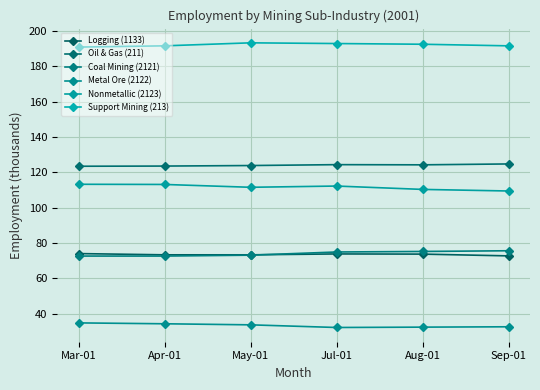

Reading left to right, what are all the values shown in this chart?

Logging (1133): 74.0	73.3	73.3	73.8	73.7	72.7
Oil & Gas (211): 123.4	123.5	123.8	124.3	124.2	124.7
Coal Mining (2121): 72.6	72.6	73.1	74.9	75.2	75.6
Metal Ore (2122): 34.8	34.3	33.7	32.2	32.4	32.6
Nonmetallic (2123): 113.2	113.1	111.5	112.2	110.3	109.4
Support Mining (213): 190.8	191.5	193.2	192.8	192.4	191.5